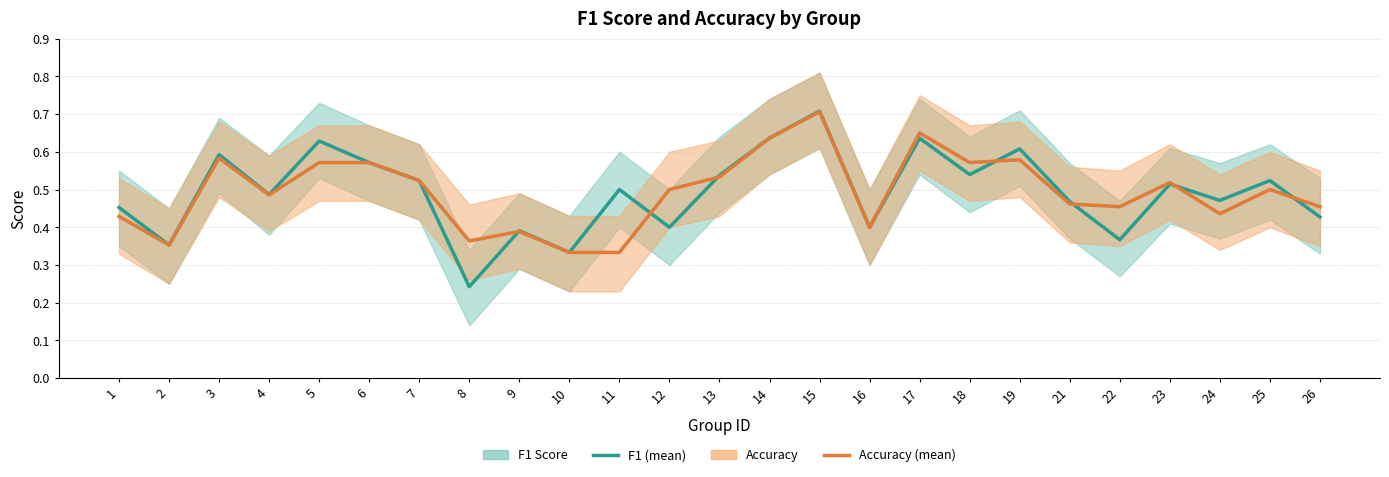

What is the minimum value for f1?

0.2